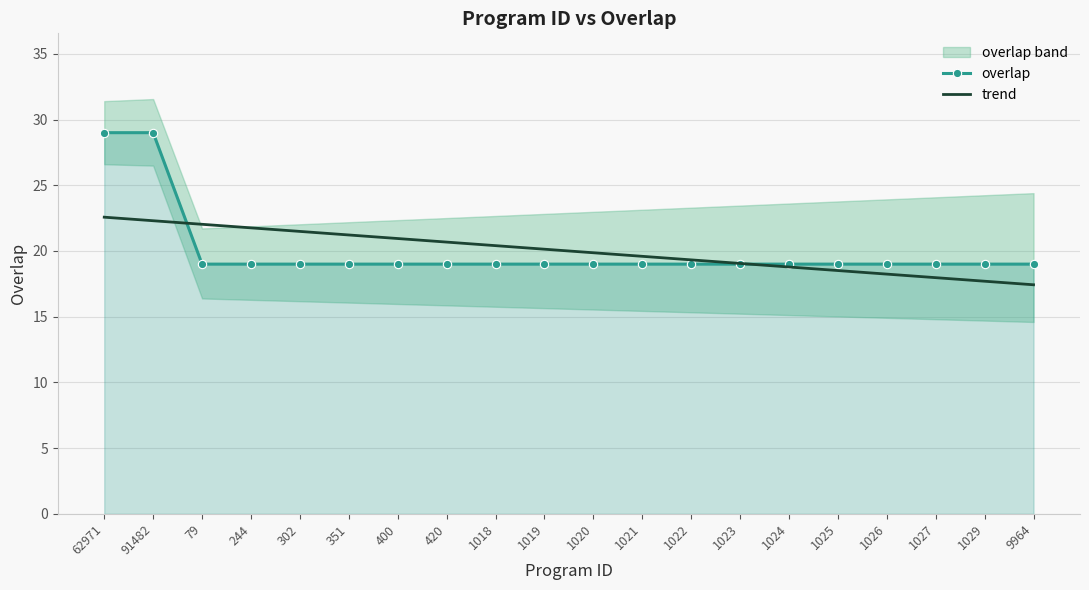

How many categories are shown in the chart?

20